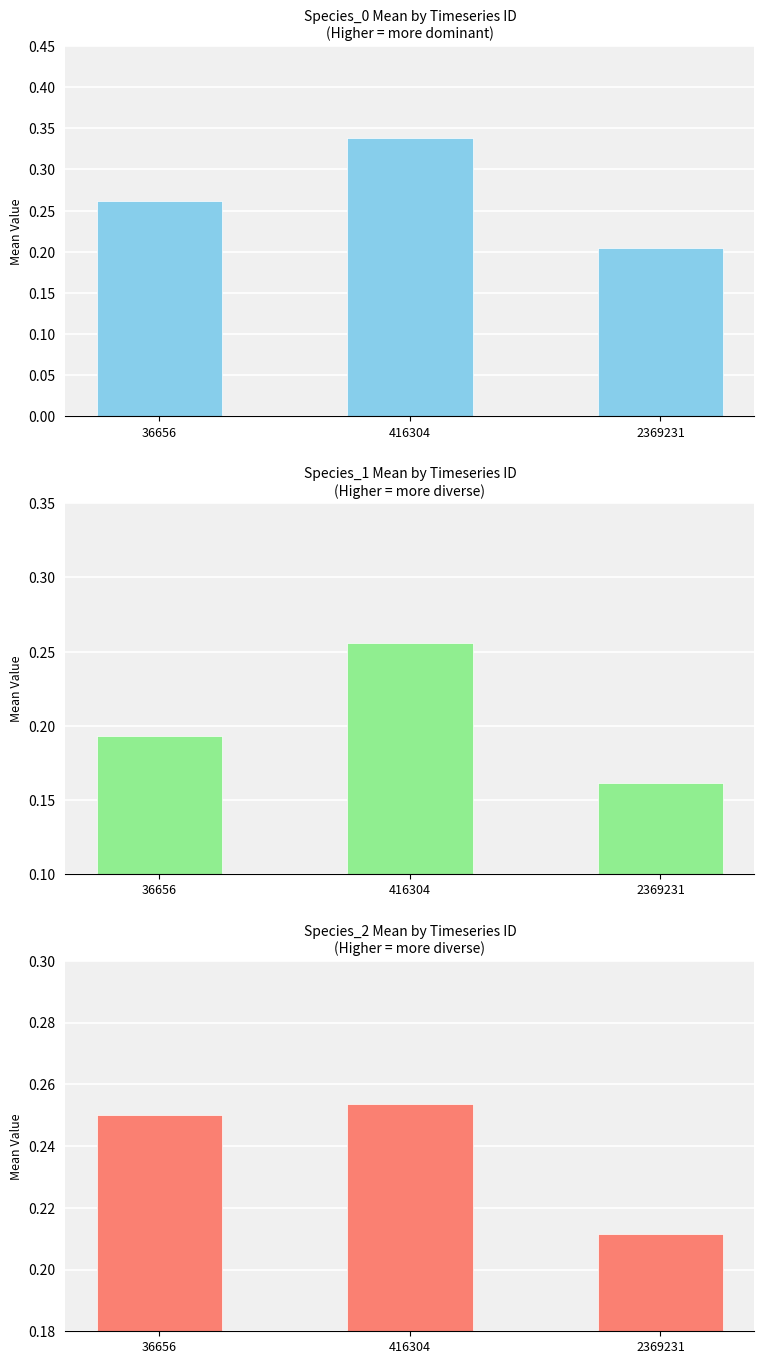

How many bars are there in total?

9